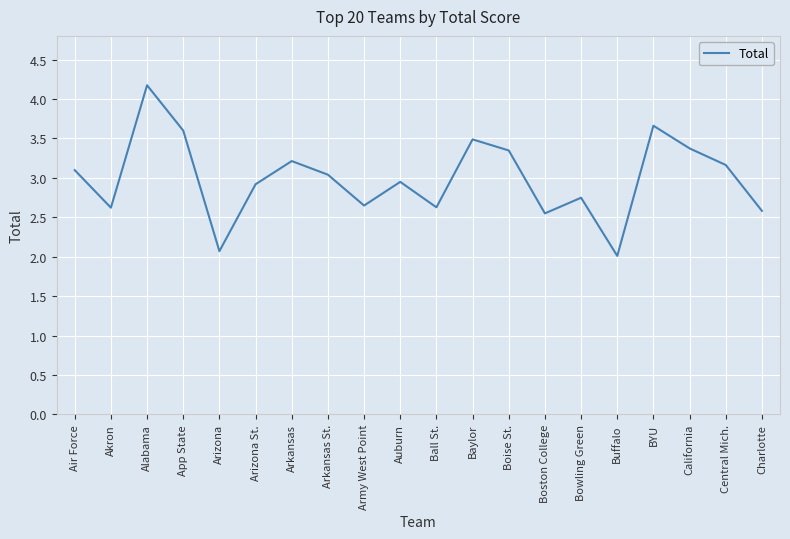

What is the sum of the values at Ball St. and Alabama?

6.8